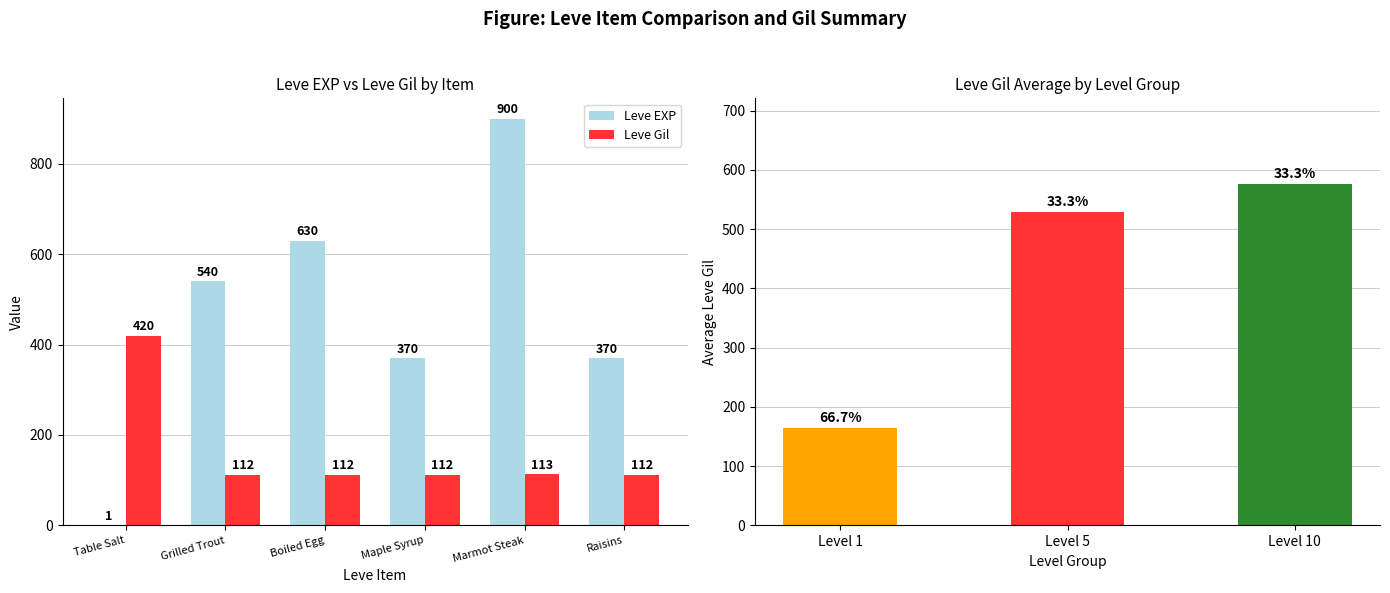

What is the sum of the Leve EXP values at Maple Syrup and Grilled Trout?

910